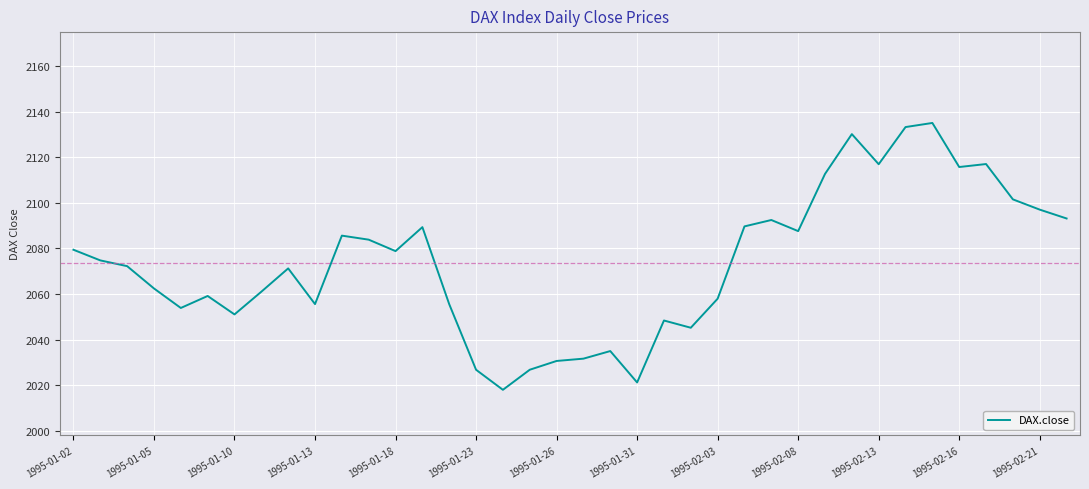

What is the smallest value displayed?

2018.0